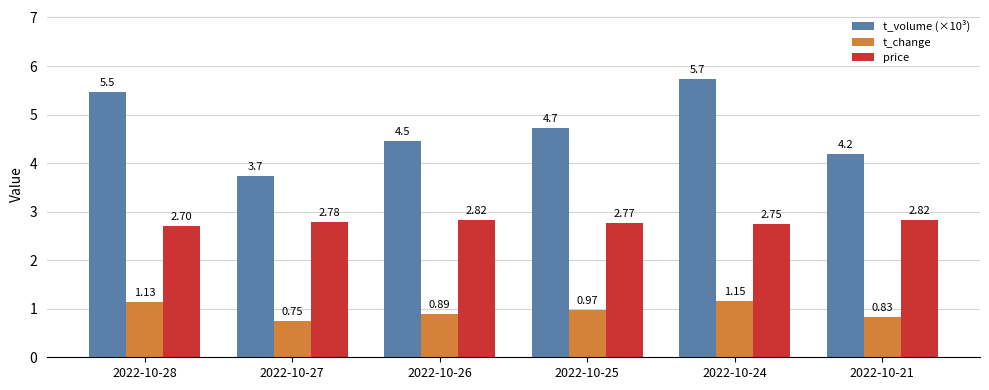

Is the value of t_change at 2022-10-27 greater than the value of price at 2022-10-21?

No